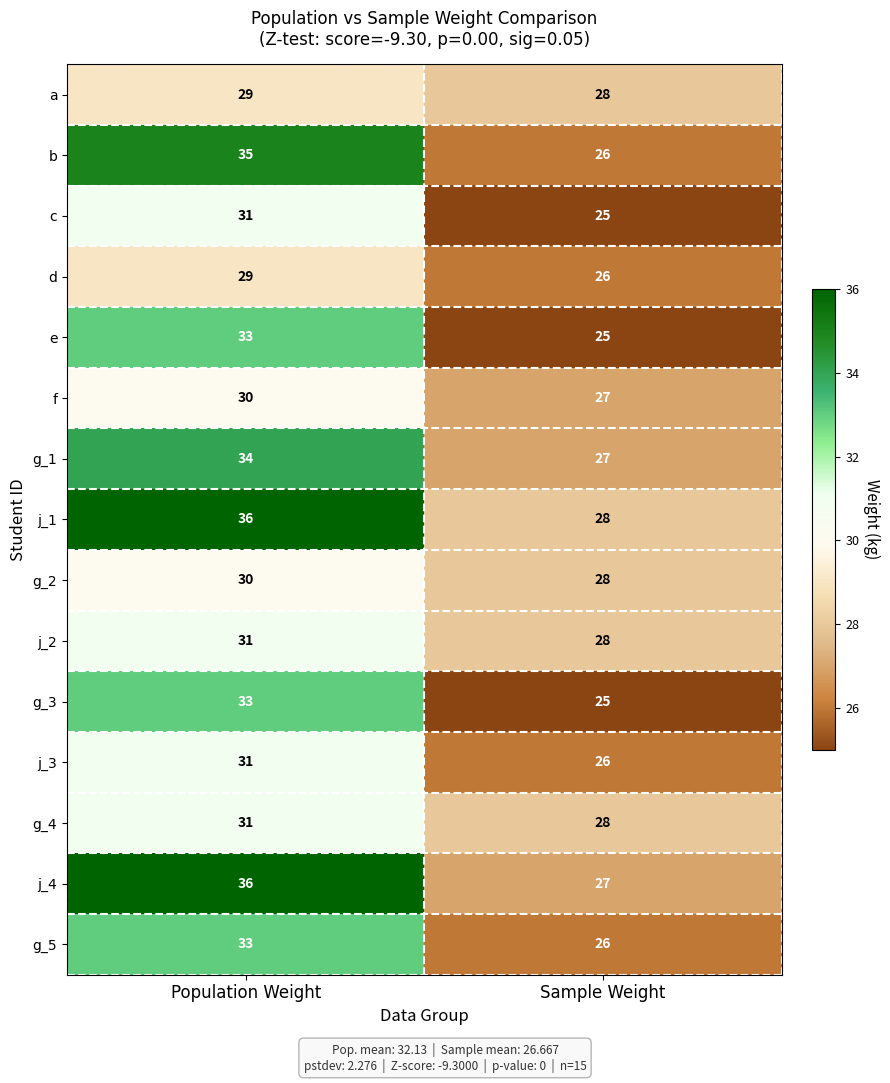

Reading left to right, list all the values displayed in this chart.

a: 29	28
b: 35	26
c: 31	25
d: 29	26
e: 33	25
f: 30	27
g_1: 34	27
j_1: 36	28
g_2: 30	28
j_2: 31	28
g_3: 33	25
j_3: 31	26
g_4: 31	28
j_4: 36	27
g_5: 33	26